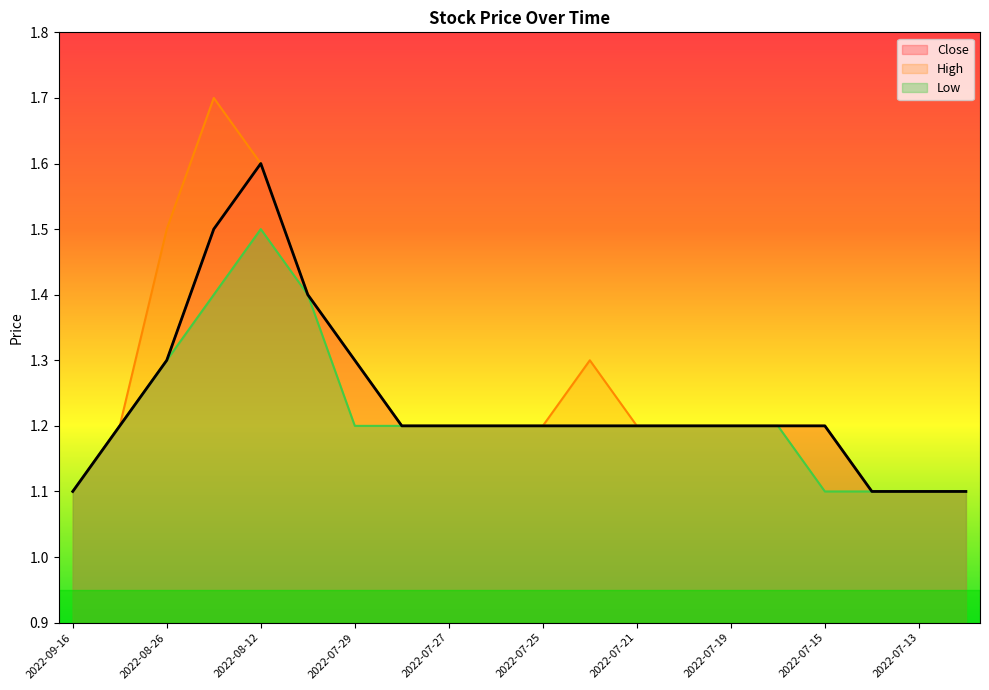

How many interior local peaks does the Close series have?

1